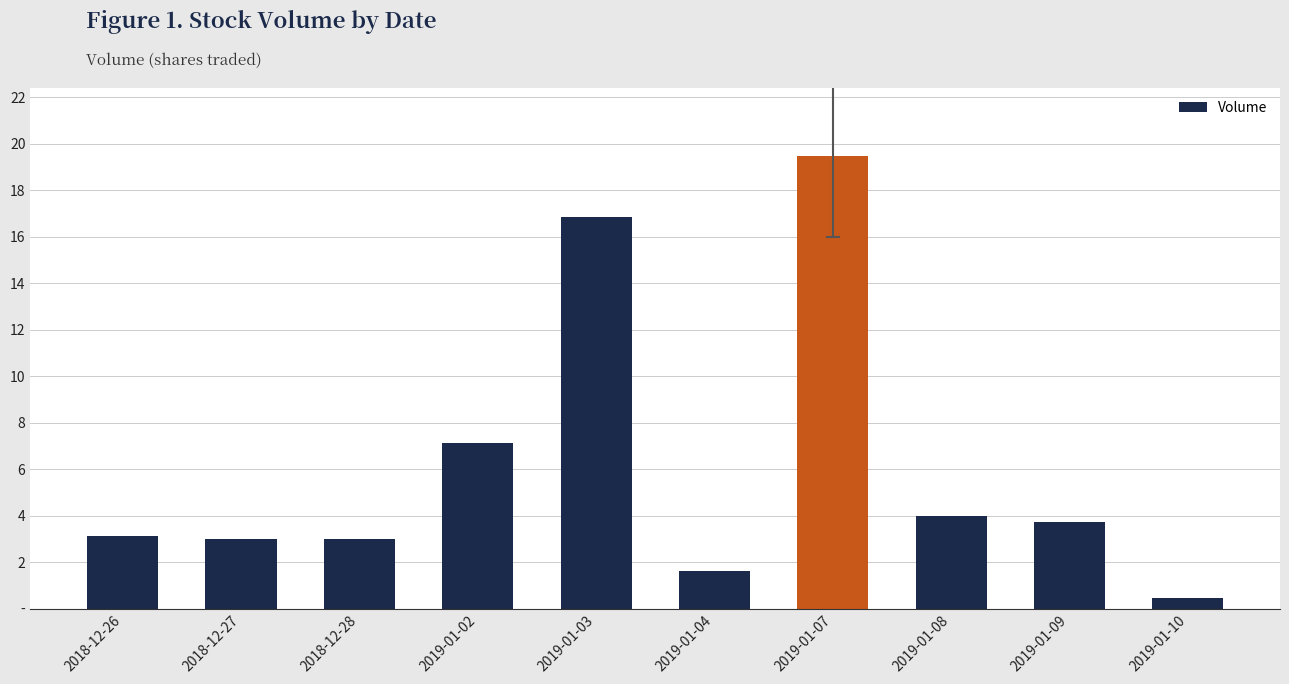

Is it true that the value at 2018-12-26 is 5148353?

False